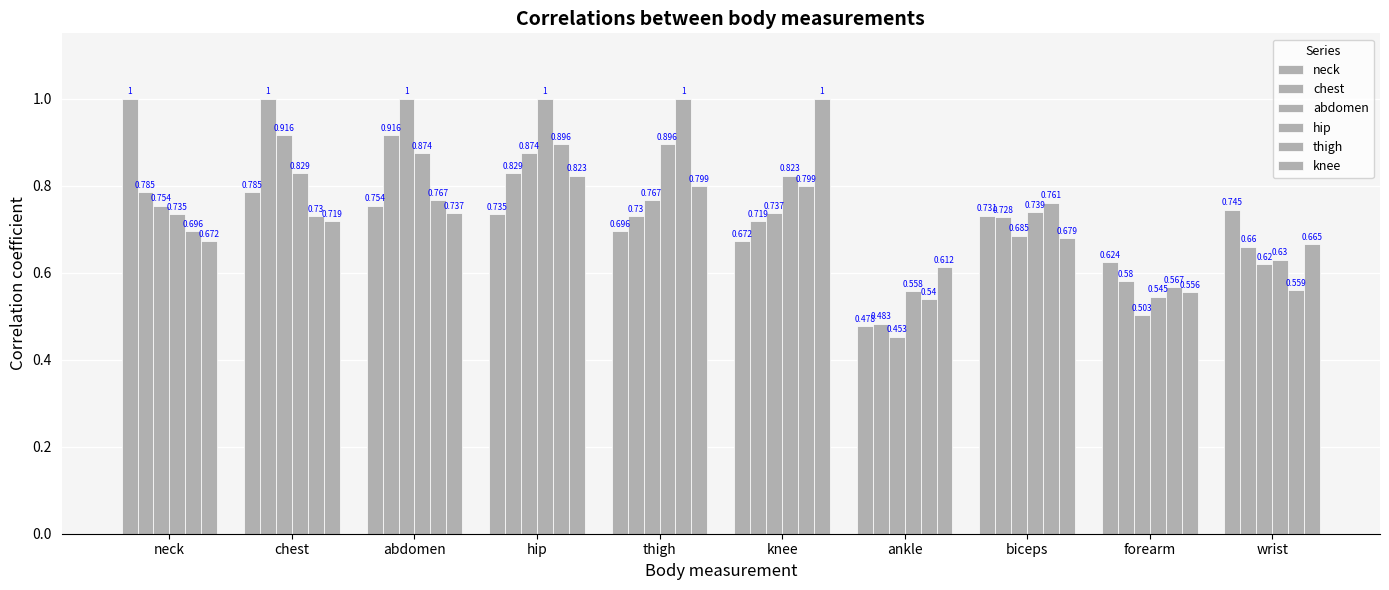

Which series has the largest total across all categories?

hip